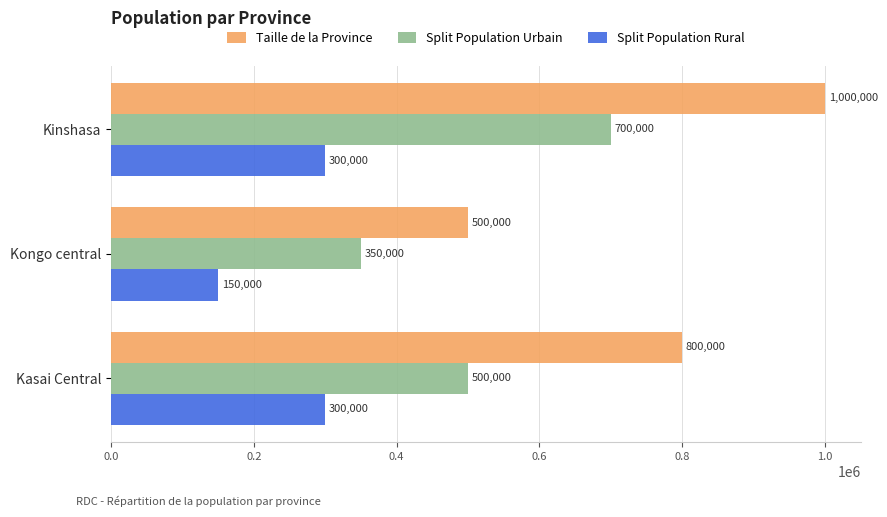

How many Split Population Urbain values are between 350000 and 700000?

3